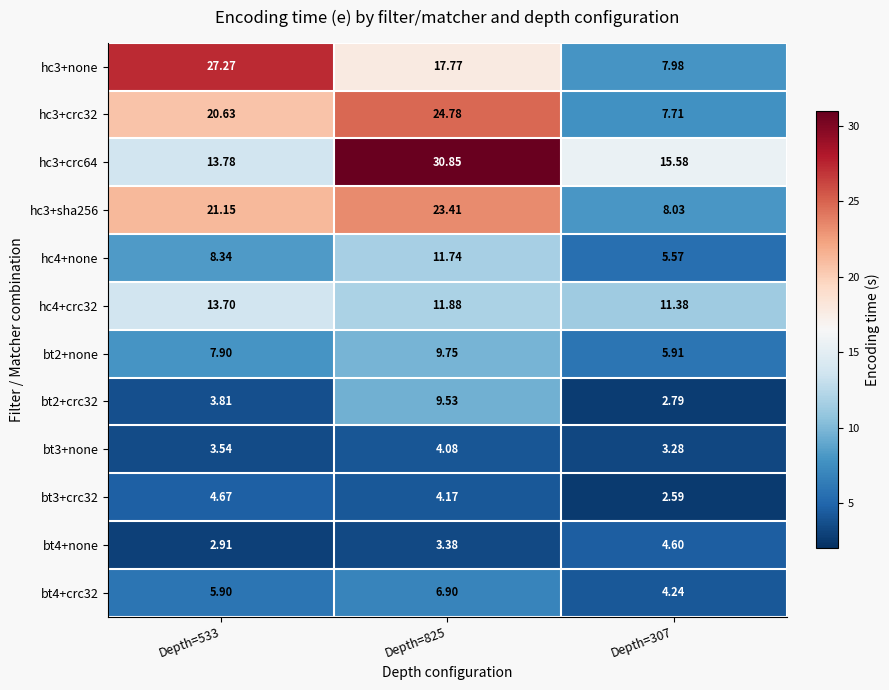

Reading left to right, transcribe all the data shown in this chart.

hc3+none: Depth=533=27.3	Depth=825=17.8	Depth=307=8.0
hc3+crc32: Depth=533=20.6	Depth=825=24.8	Depth=307=7.7
hc3+crc64: Depth=533=13.8	Depth=825=30.9	Depth=307=15.6
hc3+sha256: Depth=533=21.1	Depth=825=23.4	Depth=307=8.0
hc4+none: Depth=533=8.3	Depth=825=11.7	Depth=307=5.6
hc4+crc32: Depth=533=13.7	Depth=825=11.9	Depth=307=11.4
bt2+none: Depth=533=7.9	Depth=825=9.8	Depth=307=5.9
bt2+crc32: Depth=533=3.8	Depth=825=9.5	Depth=307=2.8
bt3+none: Depth=533=3.5	Depth=825=4.1	Depth=307=3.3
bt3+crc32: Depth=533=4.7	Depth=825=4.2	Depth=307=2.6
bt4+none: Depth=533=2.9	Depth=825=3.4	Depth=307=4.6
bt4+crc32: Depth=533=5.9	Depth=825=6.9	Depth=307=4.2